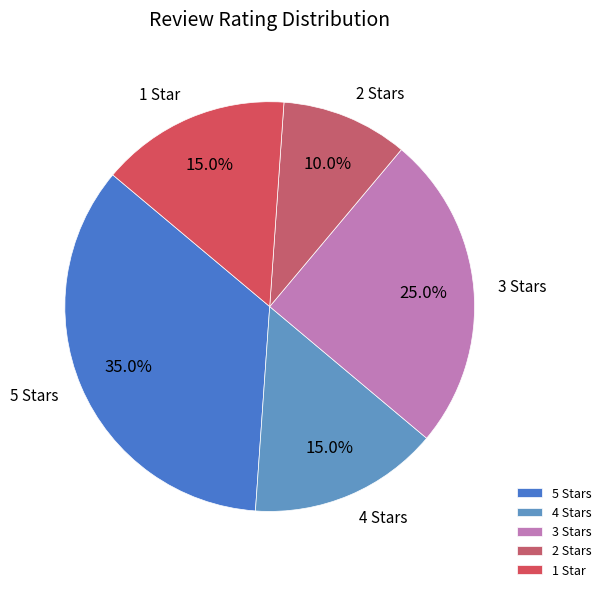

To the nearest percent, what percentage of the pie is 2?

10%